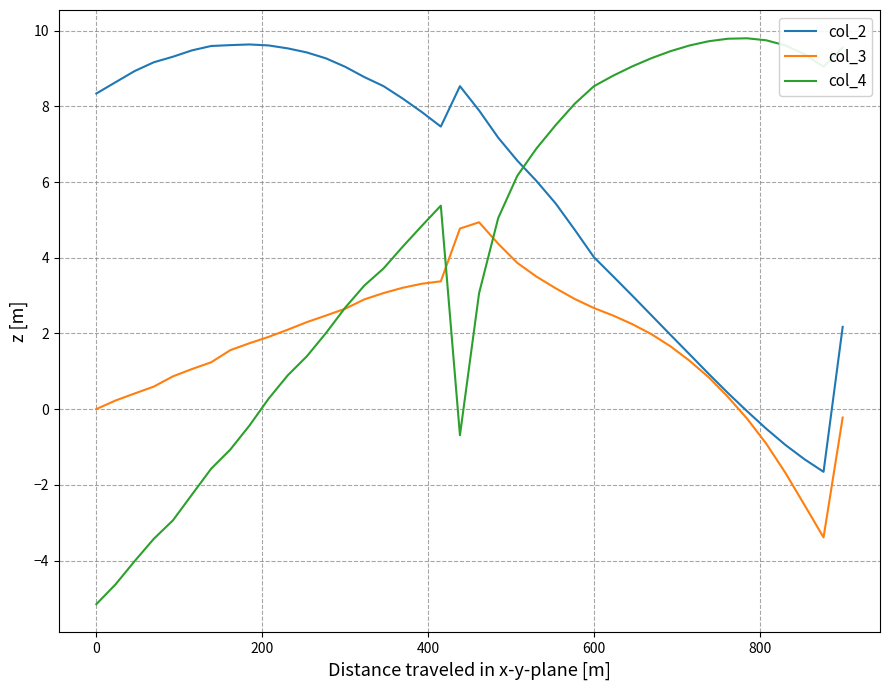

Which series has the largest total across all categories?

col_2